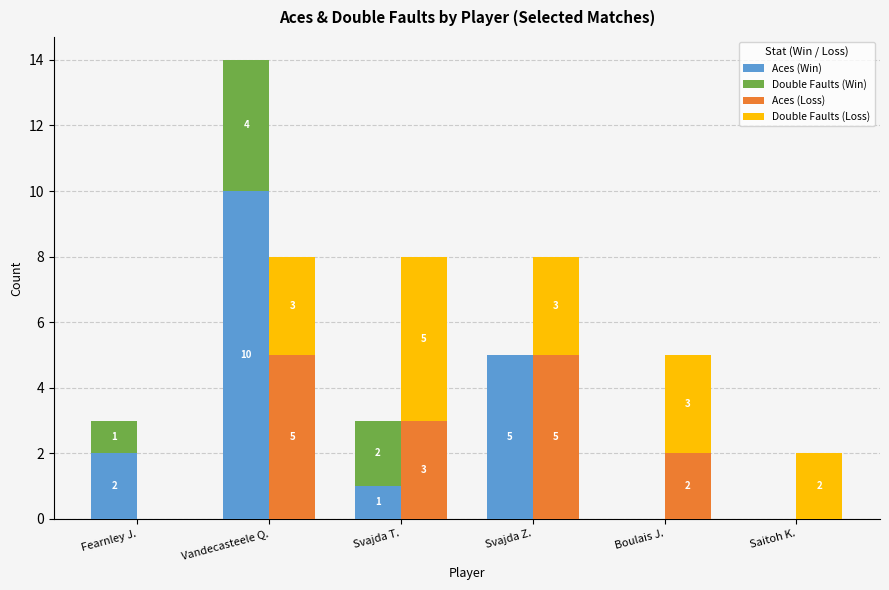

How many data points in Aces (Win) are above 2?

2